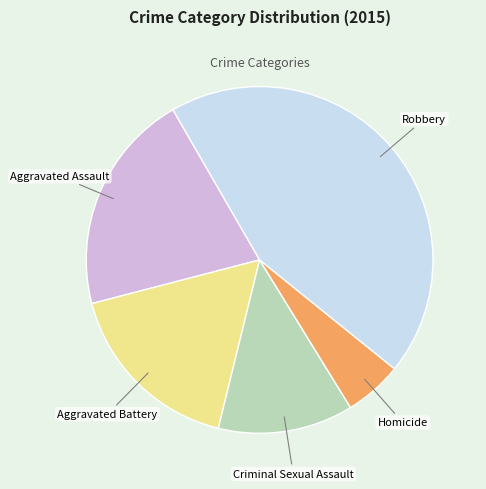

Does any single category account for the majority?

No